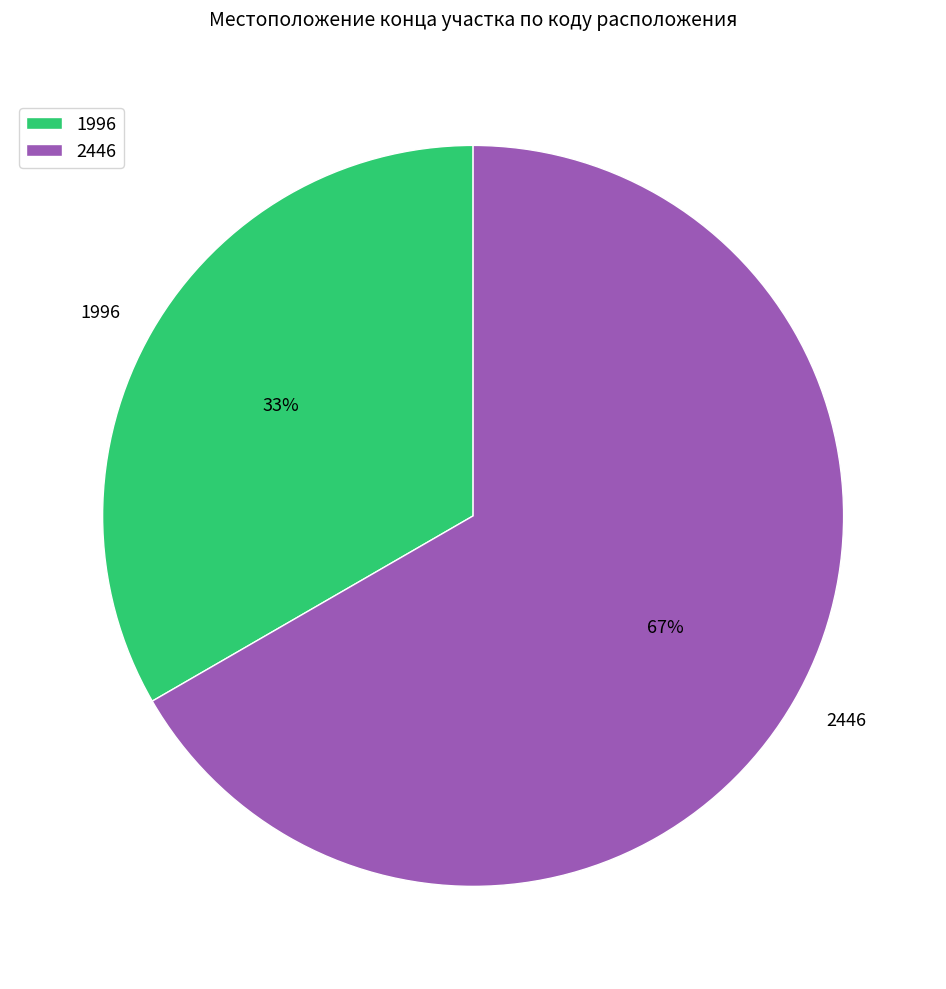

Is there a majority slice in this chart?

Yes